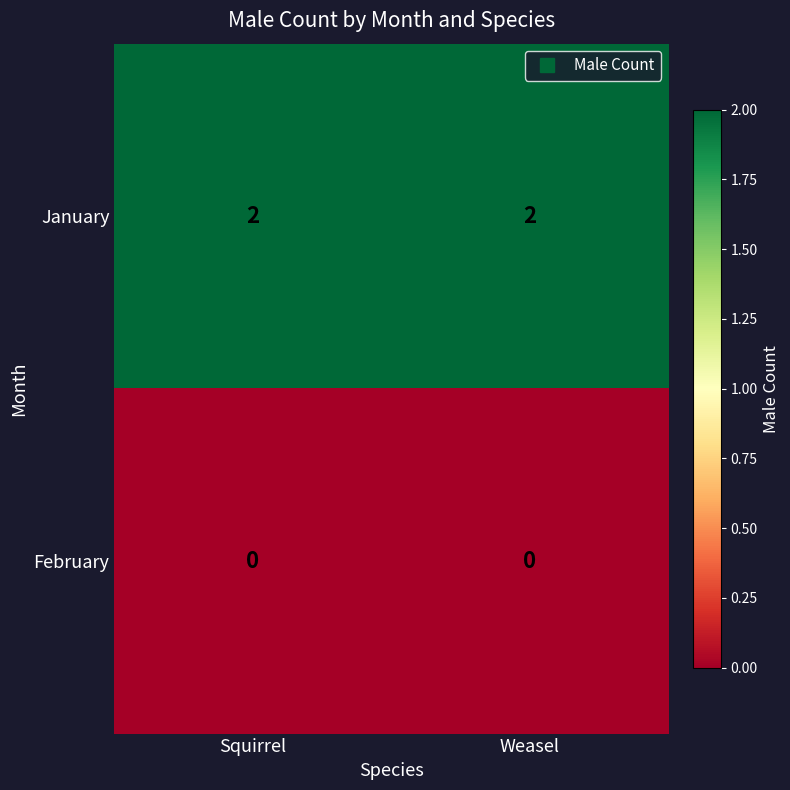

Is the value of January at Weasel greater than the value of February at Squirrel?

Yes